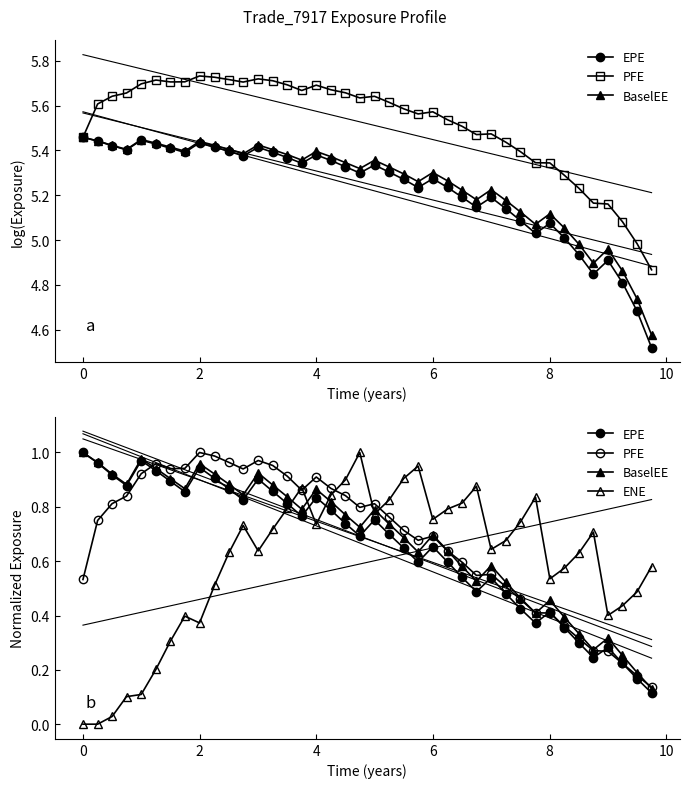

In EPE, how many points are lower than both neighbors (excluding endpoints)?

9